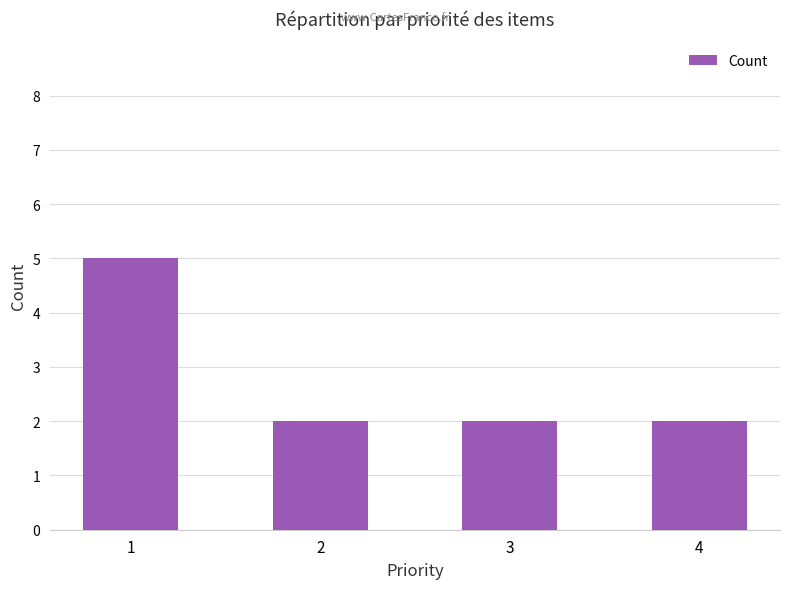

Reading left to right, extract all data points from this chart.

1=5	2=2	3=2	4=2